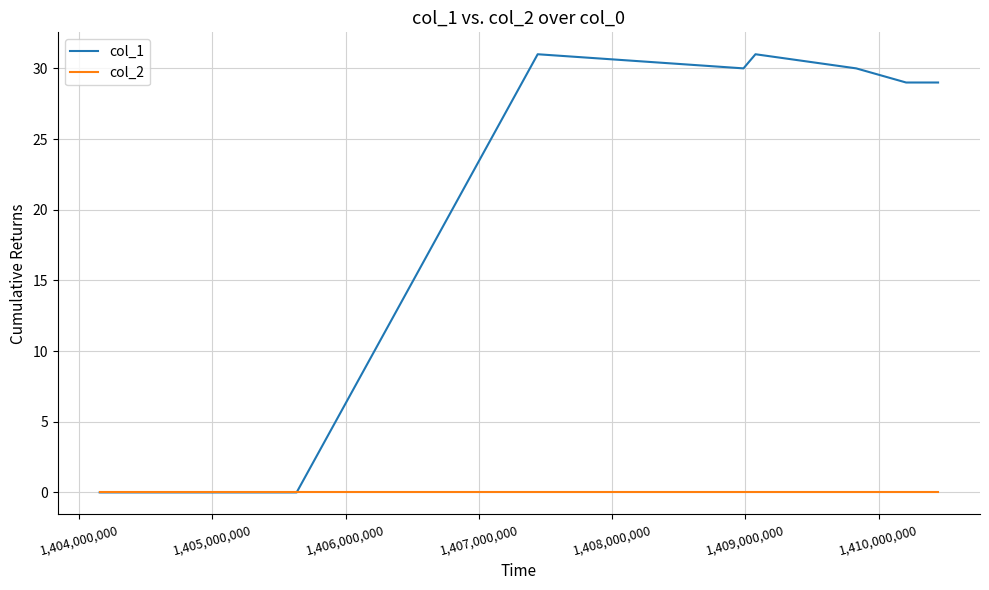

Reading right to left, extract all data points from this chart.

col_1: 29	29	30	31	30	31	0	0
col_2: 0	0	0	0	0	0	0	0